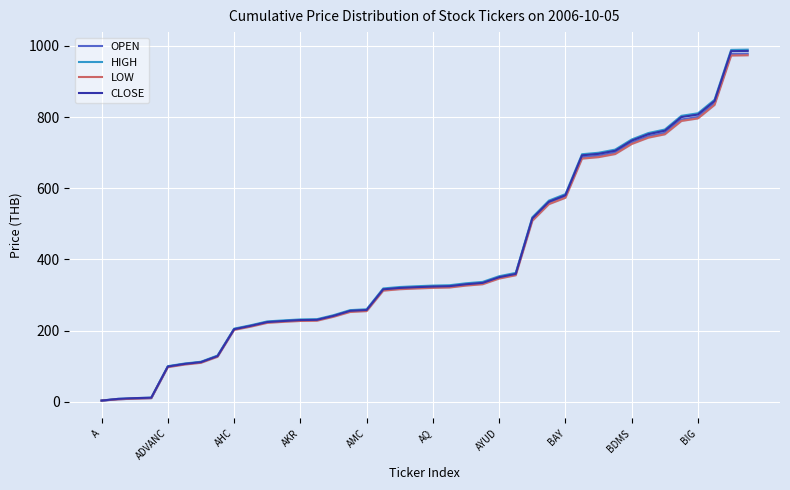

What is the label of the 40th point from the left?

39